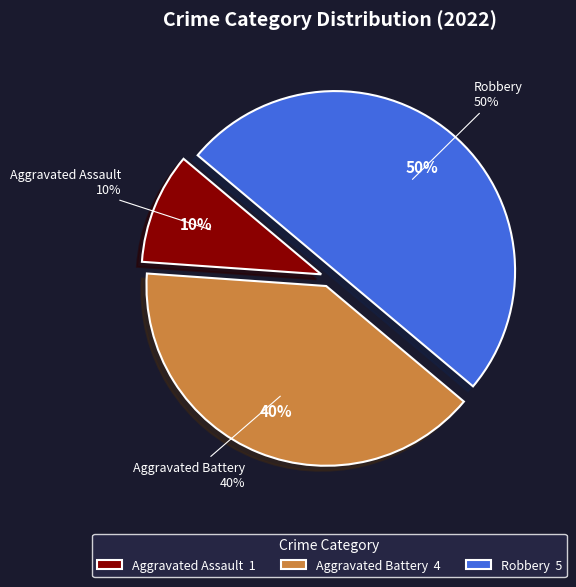

What is the smallest slice in the pie chart?

Aggravated Assault